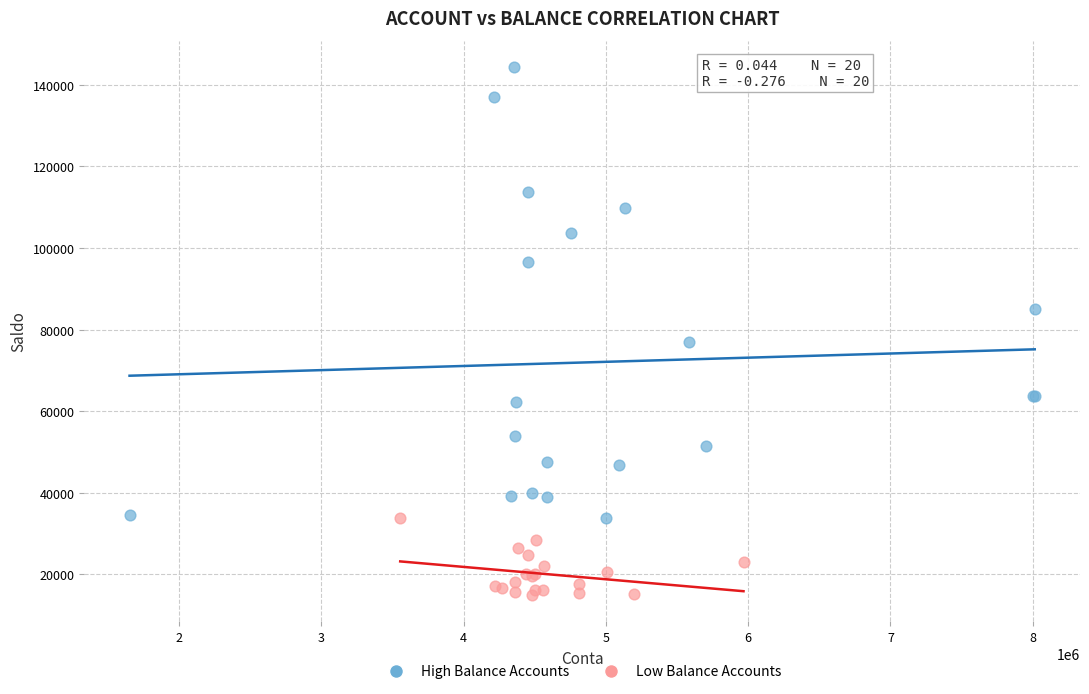

What are all the series names shown in the legend?

High Balance Accounts, Low Balance Accounts